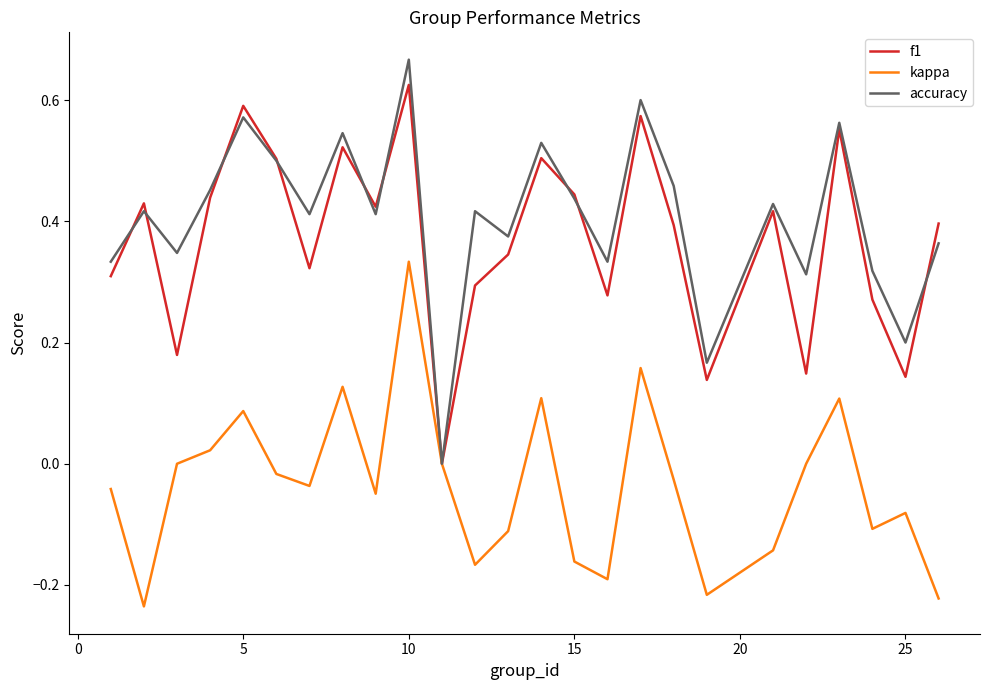

Rank the series by their maximum value, from lowest to highest.

kappa, f1, accuracy